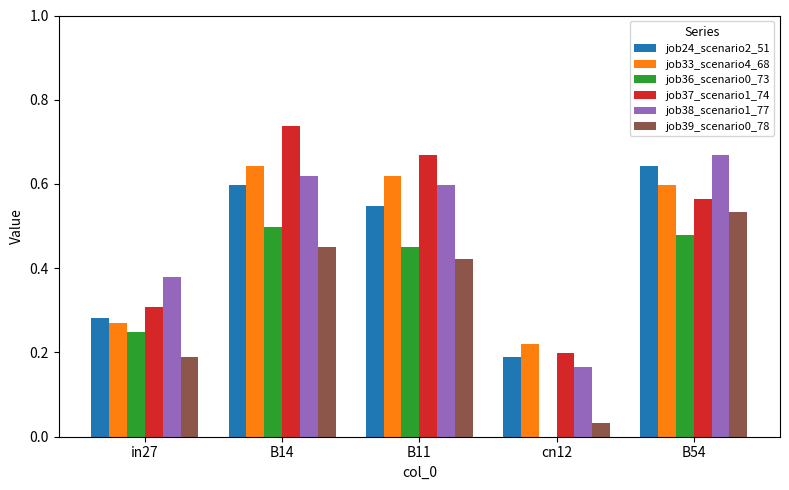

What is the sum of the job24_scenario2_51 values at B11 and B54?

1.2